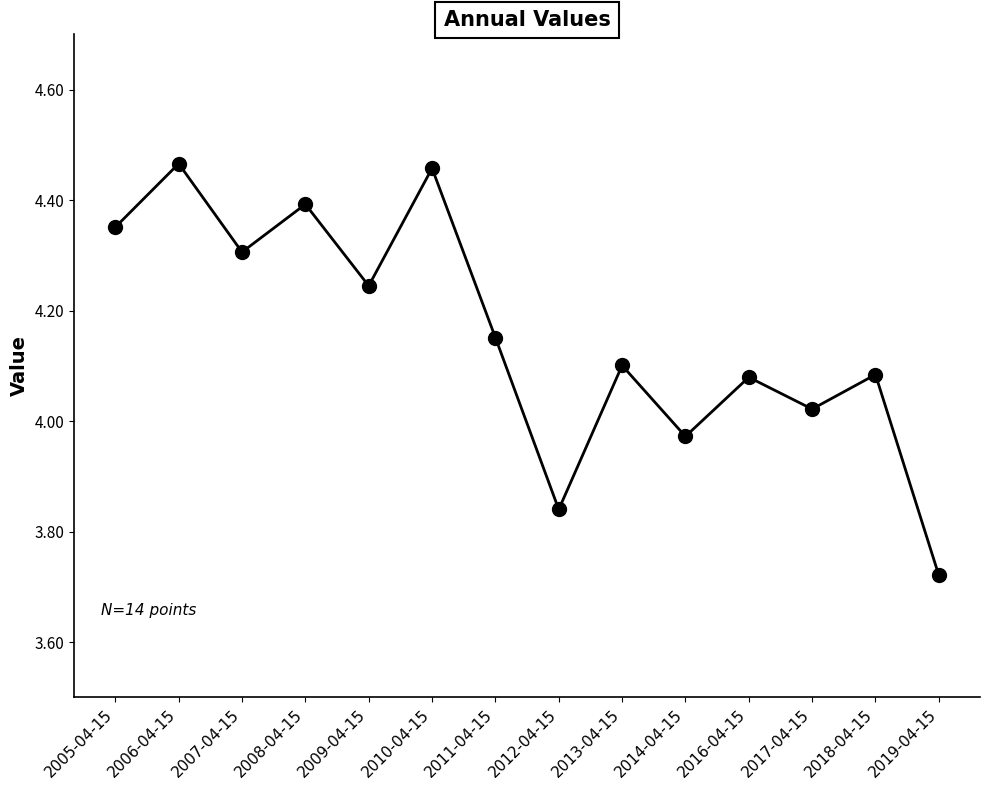

Which category has the lowest value across all series?

2019-04-15